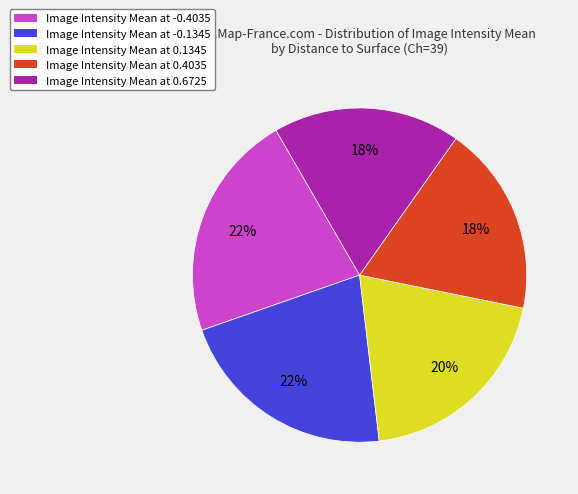

How many slices are in this pie chart?

5